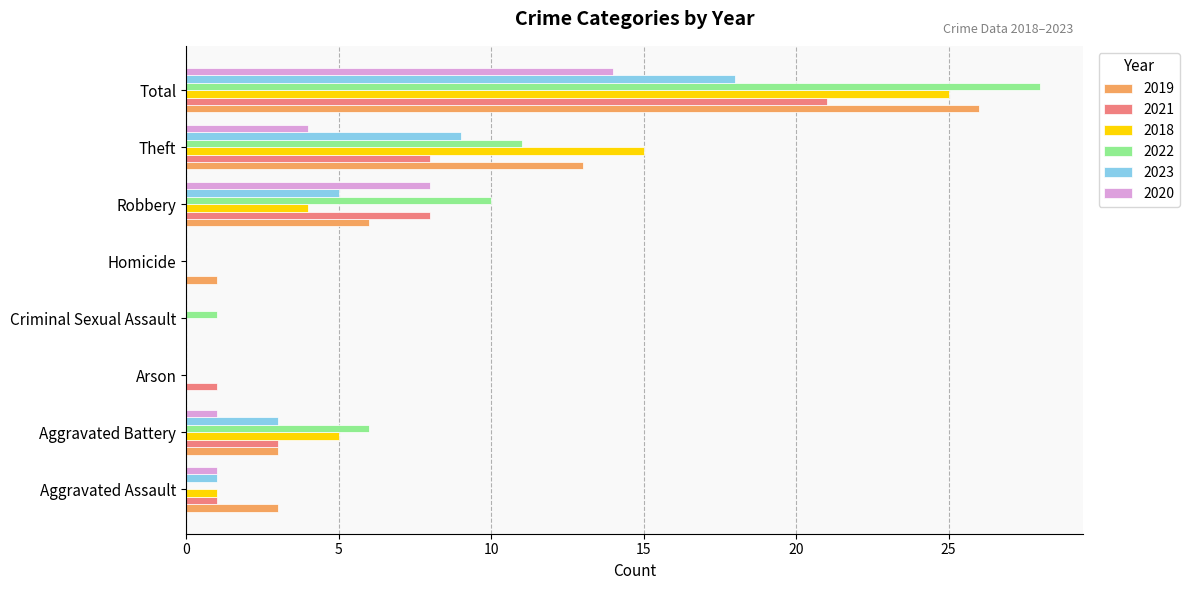

What is the maximum value shown in the chart?

28